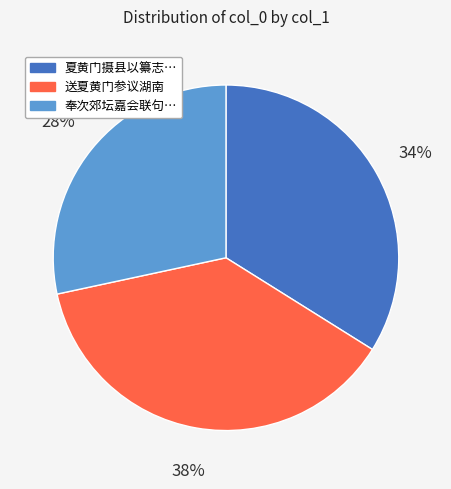

Which category has the biggest portion of the pie?

送夏黄门参议湖南